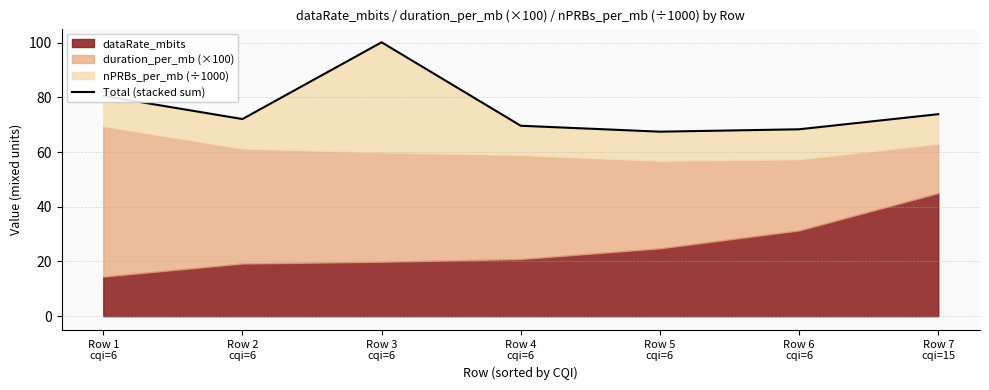

What is the change in value from Row 2
cqi=6 to Row 6
cqi=6?

-3.7